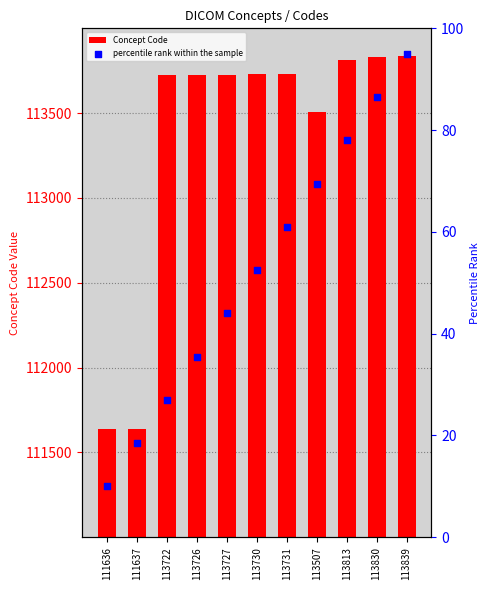

What is the total value across all series at 113507?

113576.5